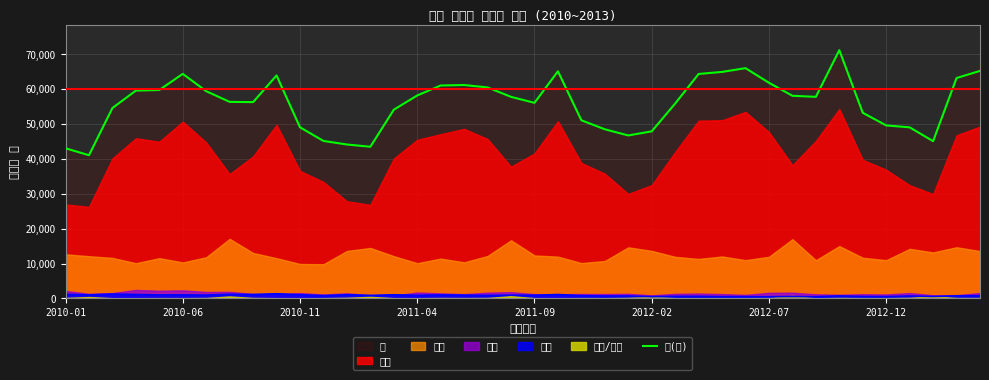

The value of 계(선) at 2011-04 is 58220. True or false?

True